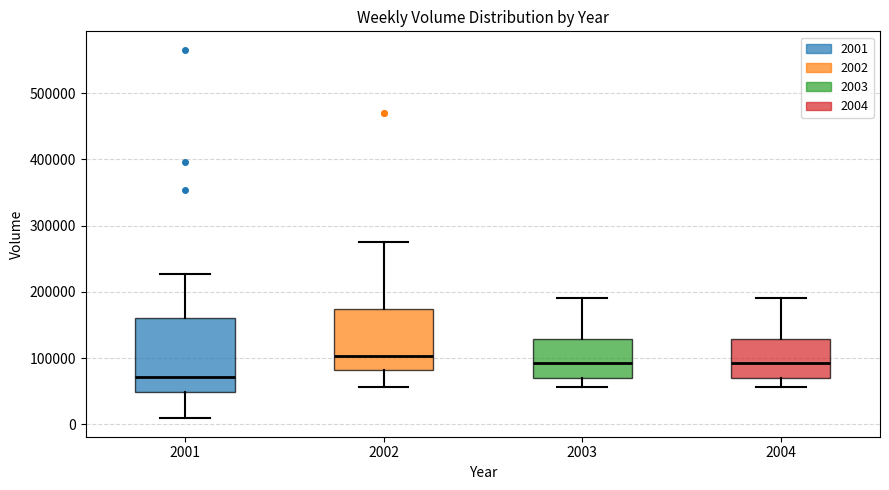

Which box is the tallest, from its lower edge to its upper edge?

2001